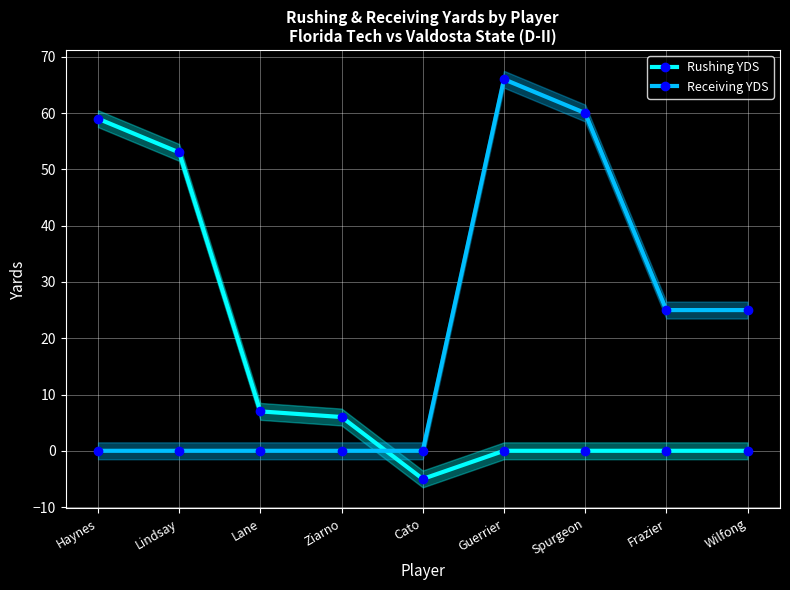

Which series has the largest total across all categories?

Receiving YDS